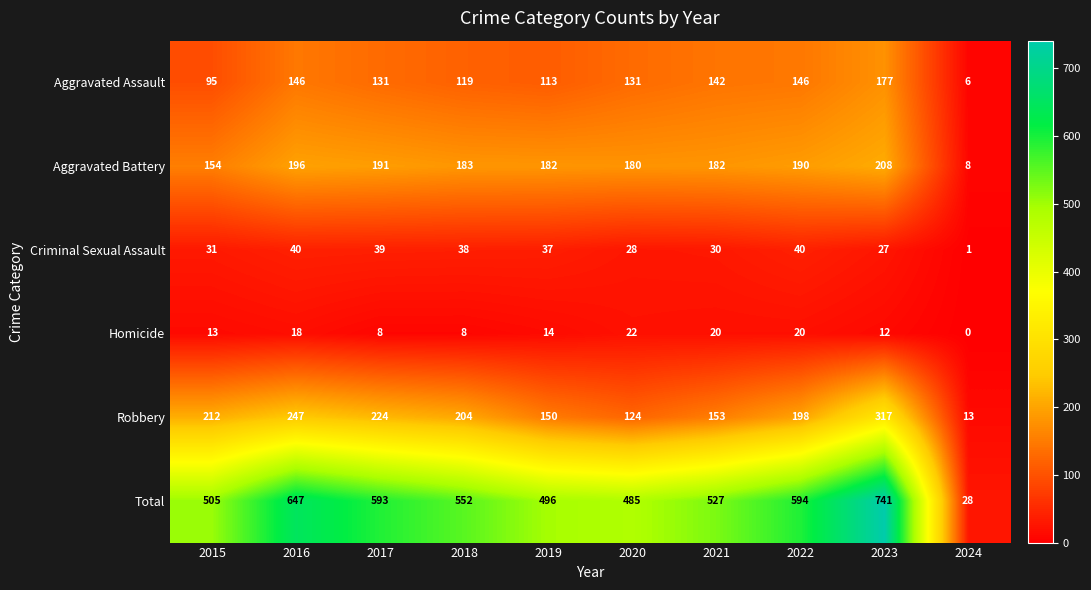

Is it true that Homicide equals 8 at 2018?

True